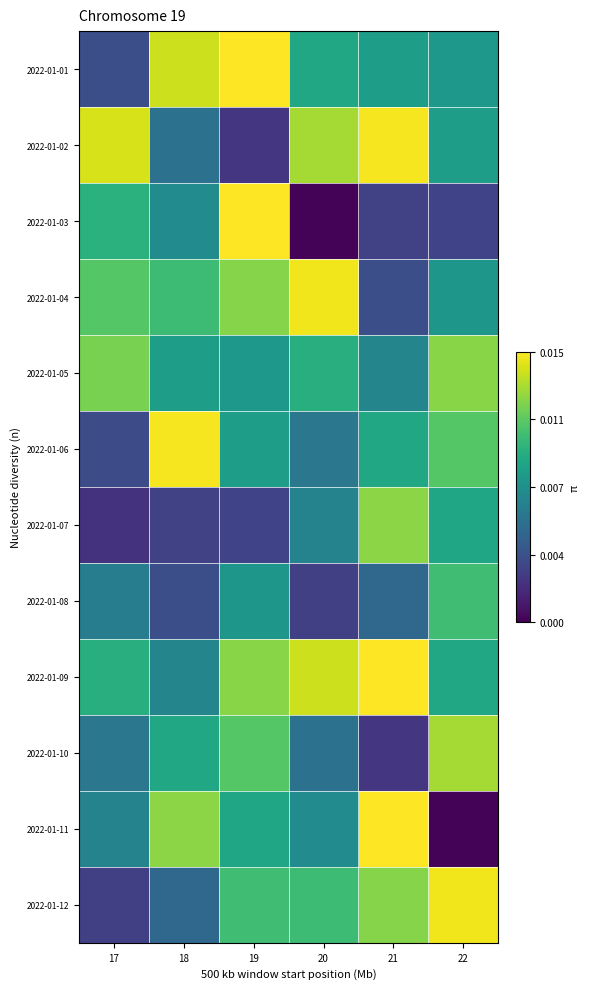

Reading left to right, transcribe all the data shown in this chart.

2022-01-01: 17=57780448	18=221475256	19=238904736	20=143586216	21=134711928	22=127769800
2022-01-02: 17=225320912	18=90619392	19=37870368	20=207526496	21=236227712	22=133975824
2022-01-03: 17=152773040	18=115977704	19=239488960	20=2758456	21=46571288	22=47924592
2022-01-04: 17=176748856	18=163828280	19=195731008	20=234415648	21=57473056	22=126979112
2022-01-05: 17=191449088	18=134711928	19=127769800	20=151325696	21=109355576	22=196719288
2022-01-06: 17=55828232	18=236227712	19=133975824	20=95148056	21=143639960	22=176052944
2022-01-07: 17=34738536	18=46571288	19=47924592	20=107174144	21=198017352	22=140912952
2022-01-08: 17=101382416	18=57473056	19=126979112	20=45376256	21=79924280	22=165805328
2022-01-09: 17=151325696	18=109355576	19=196719288	20=221475256	21=238904736	22=143586216
2022-01-10: 17=95148056	18=143639960	19=176052944	20=90619392	21=37870368	22=207526496
2022-01-11: 17=107174144	18=198017352	19=140912952	20=115977704	21=239488960	22=2758456
2022-01-12: 17=45376256	18=79924280	19=165805328	20=163828280	21=195731008	22=234415648